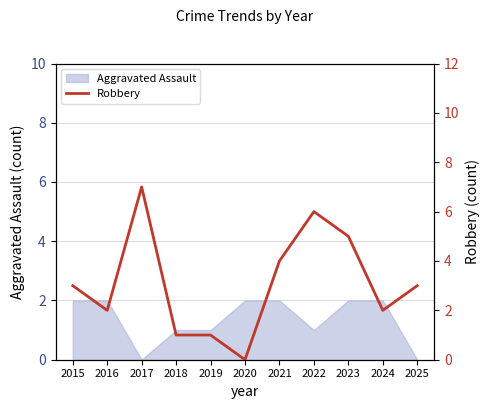

True or false: there are more than 0 points higher than both neighbors.

True